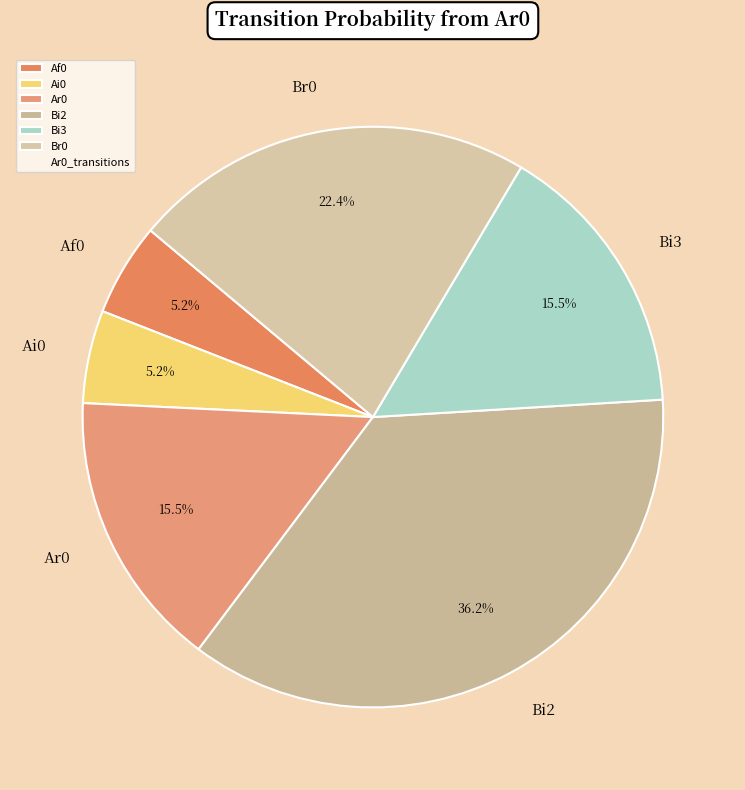

Does Bi2 represent more than half of the total?

No